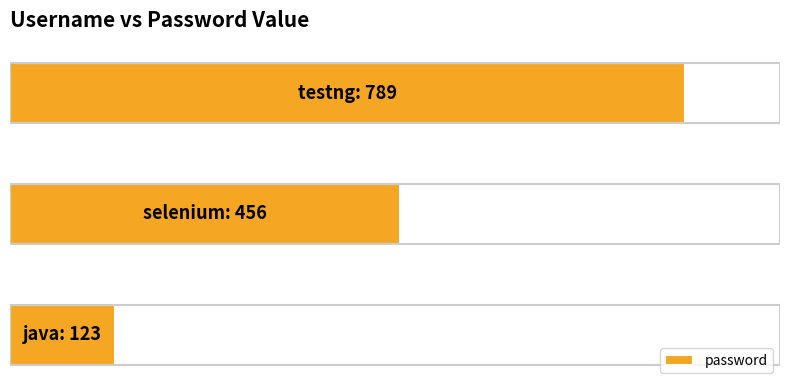

Are the bars horizontal?

Yes